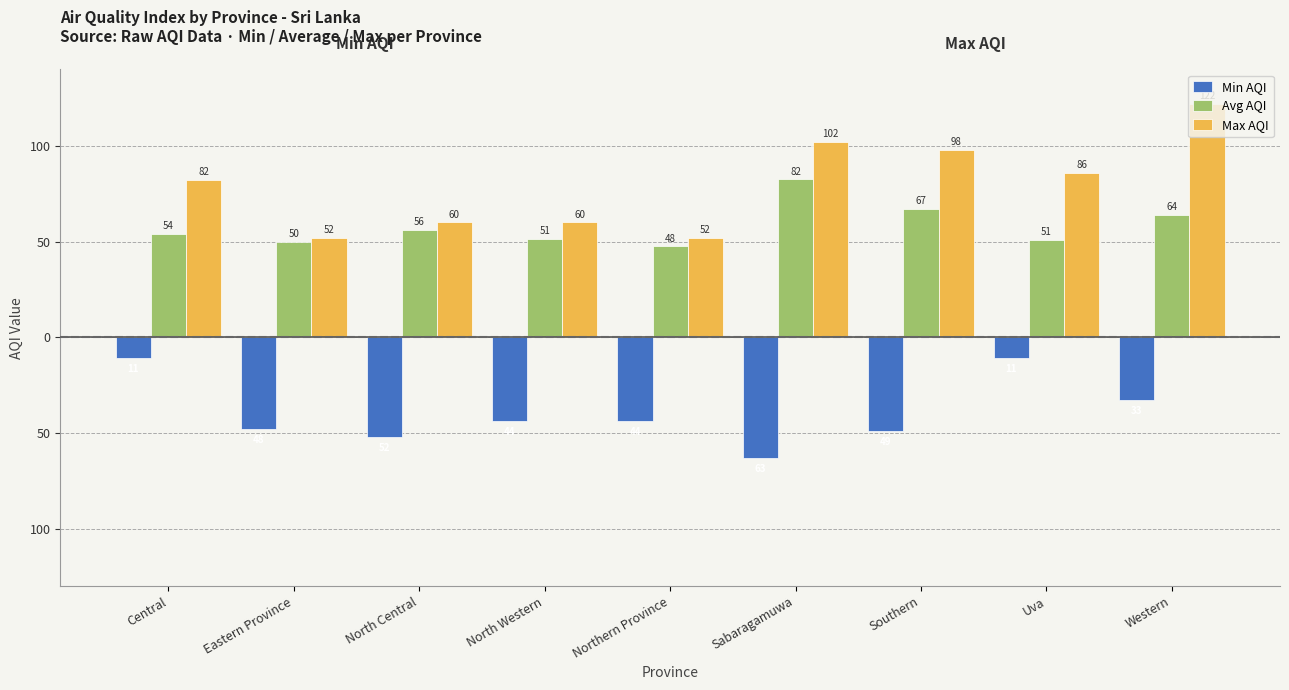

At which category is the sum across all series the highest?

Western